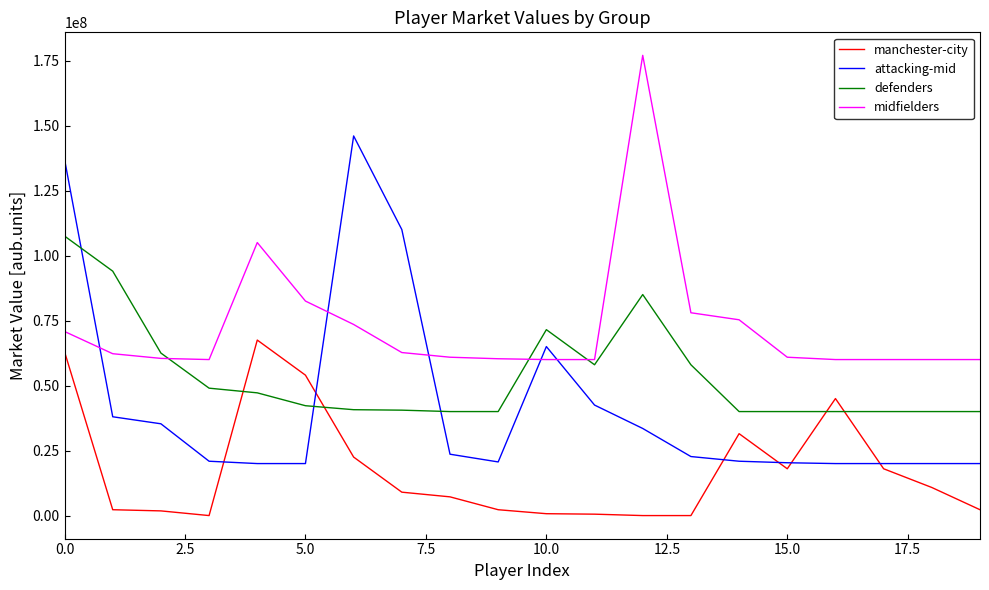

After their last crossing, which series has the higher values: attacking-mid or midfielders?

midfielders